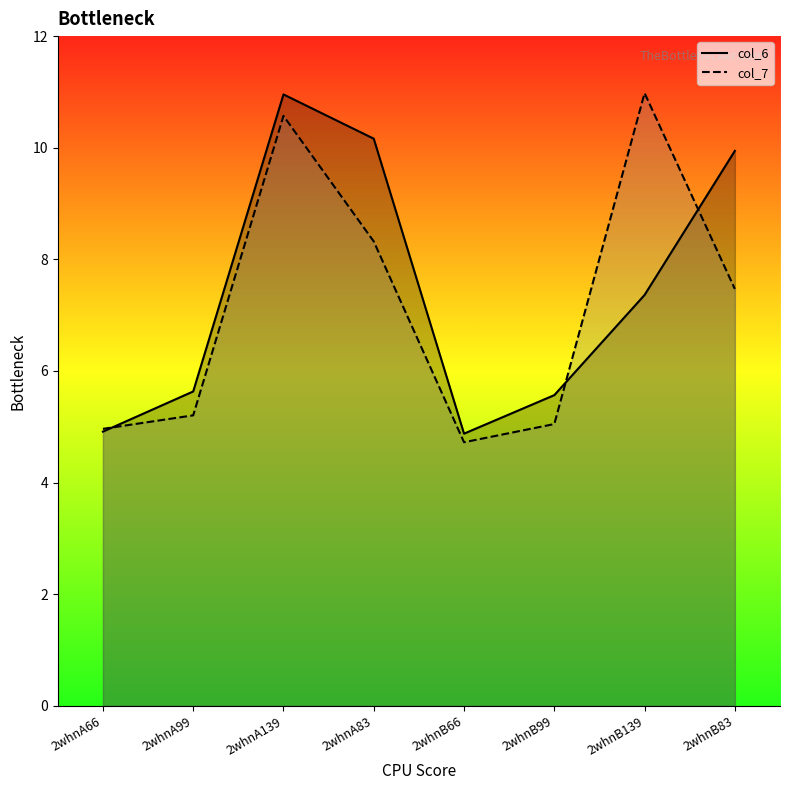

True or false: col_6 has a value of 17.2 at 2whnA139.

False